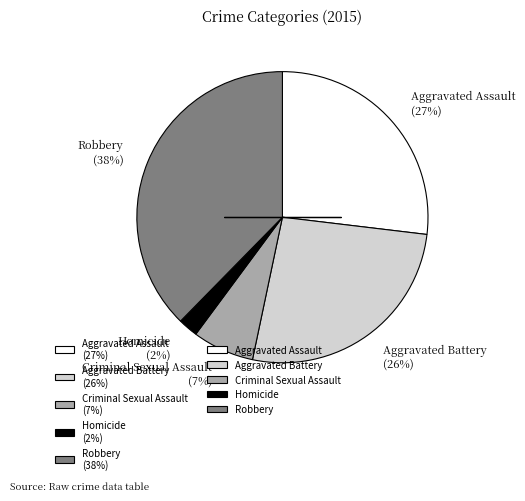

Is the sum of Aggravated Assault (27%) and Robbery (38%) greater than half?

Yes